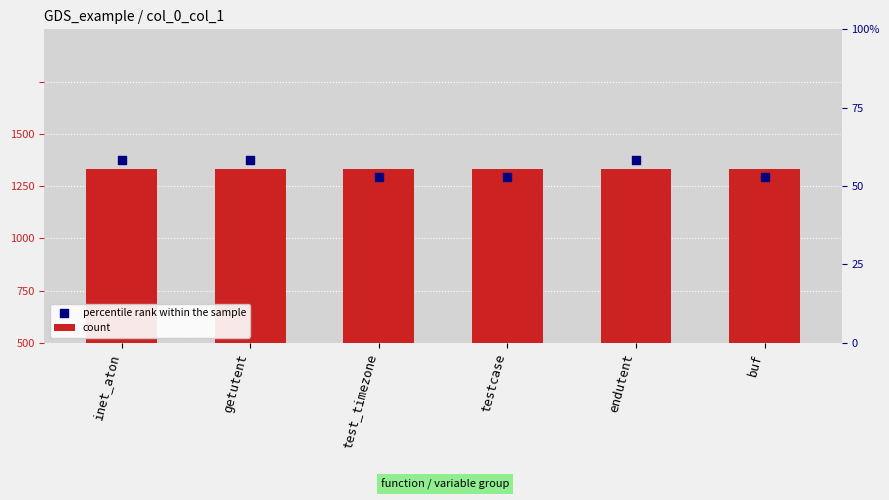

What are all the series names shown in the legend?

count, percentile rank within the sample